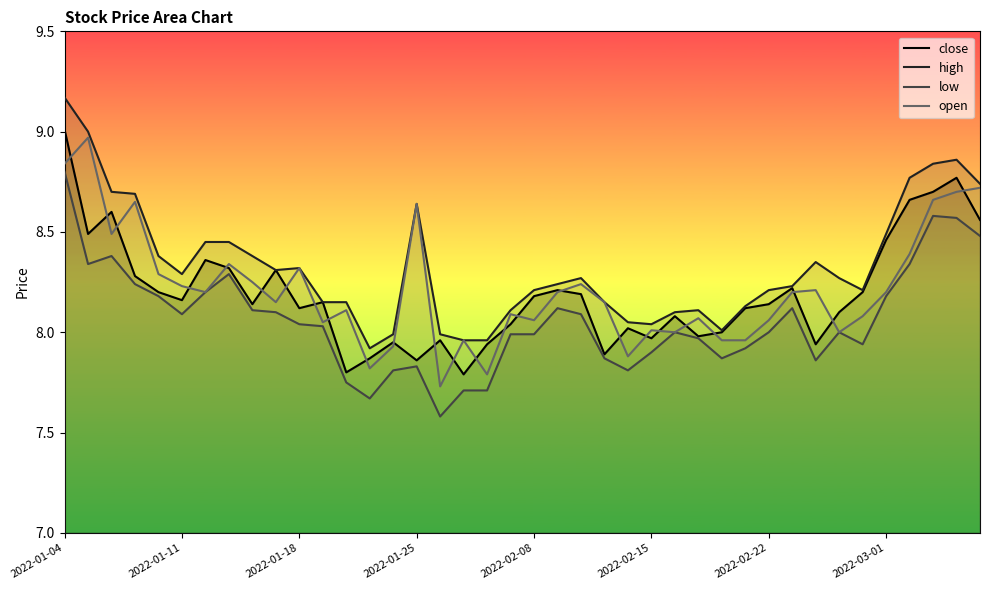

What are all the series names shown in the legend?

close, high, low, open